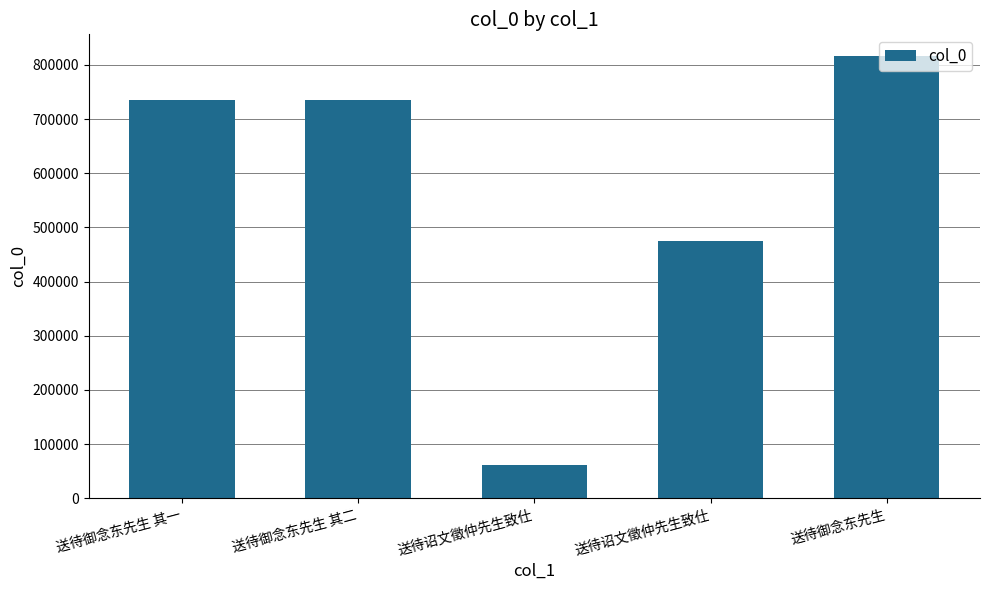

What is the sum of the values at 送待诏文徵仲先生致仕 and 送待诏文徵仲先生致仕?

537362